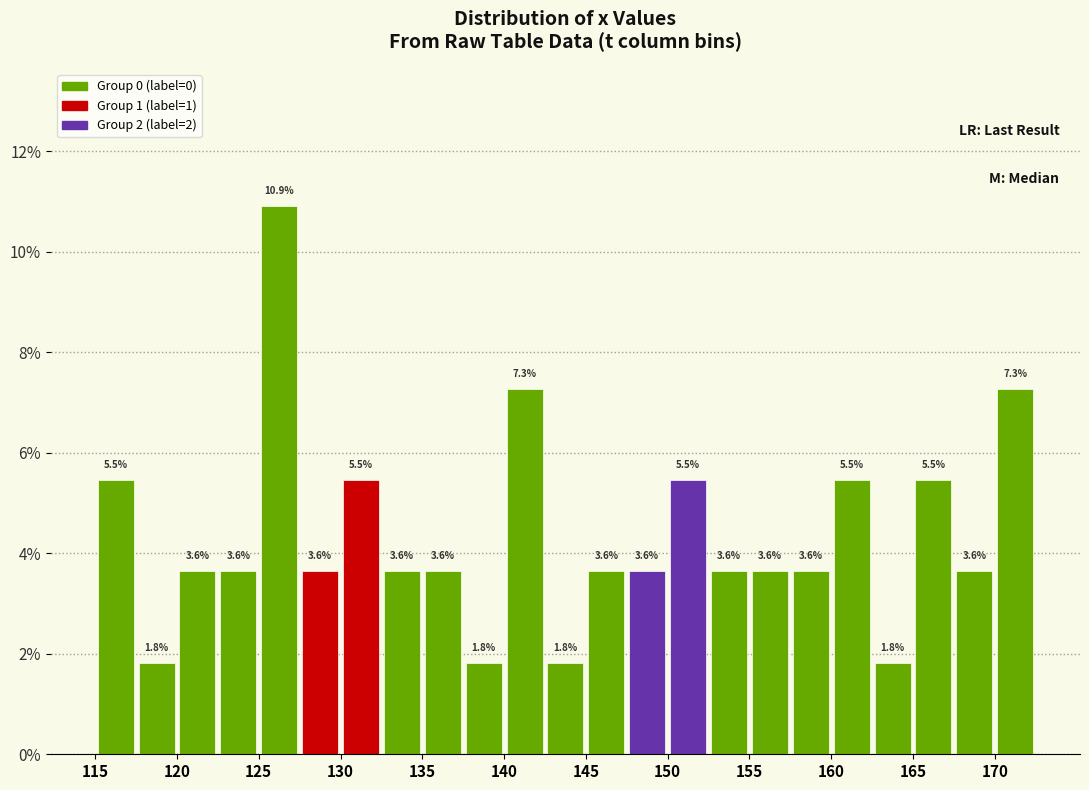

Reading left to right, transcribe this chart: for each bar, give the range it covers on the x-axis and its height.

115.0 to 117.5: 5.5
117.5 to 120.0: 1.8
120.0 to 122.5: 3.6
122.5 to 125.0: 3.6
125.0 to 127.5: 10.9
127.5 to 130.0: 3.6
130.0 to 132.5: 5.5
132.5 to 135.0: 3.6
135.0 to 137.5: 3.6
137.5 to 140.0: 1.8
140.0 to 142.5: 7.3
142.5 to 145.0: 1.8
145.0 to 147.5: 3.6
147.5 to 150.0: 3.6
150.0 to 152.5: 5.5
152.5 to 155.0: 3.6
155.0 to 157.5: 3.6
157.5 to 160.0: 3.6
160.0 to 162.5: 5.5
162.5 to 165.0: 1.8
165.0 to 167.5: 5.5
167.5 to 170.0: 3.6
170.0 to 172.5: 7.3